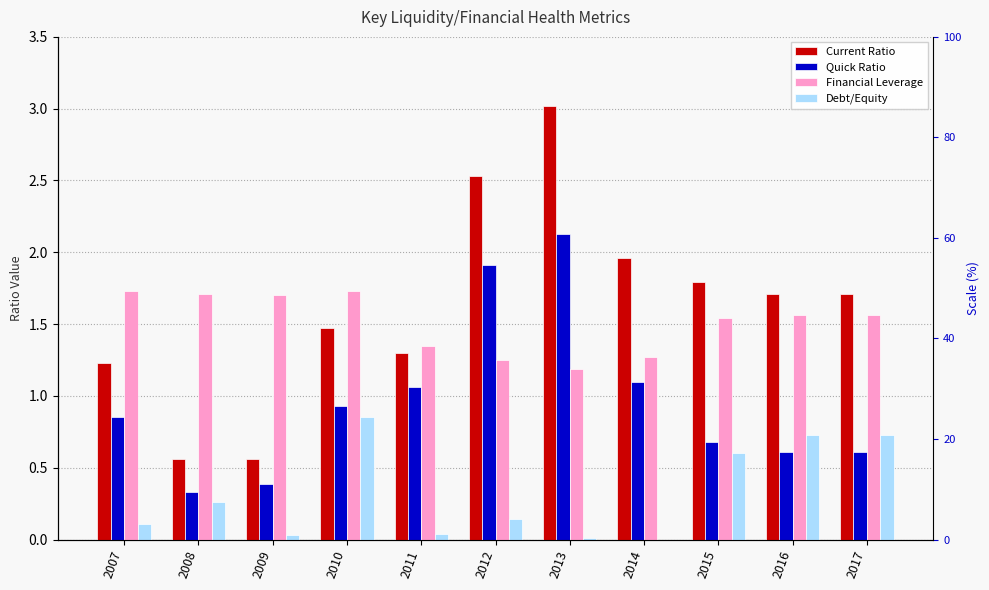

Reading left to right, transcribe all the data shown in this chart.

Current Ratio: 1.2	0.6	0.6	1.5	1.3	2.5	3.0	2.0	1.8	1.7	1.7
Quick Ratio: 0.8	0.3	0.4	0.9	1.1	1.9	2.1	1.1	0.7	0.6	0.6
Financial Leverage: 1.7	1.7	1.7	1.7	1.4	1.2	1.2	1.3	1.5	1.6	1.6
Debt/Equity: 0.1	0.3	0.0	0.8	0.0	0.1	0.0	0.0	0.6	0.7	0.7